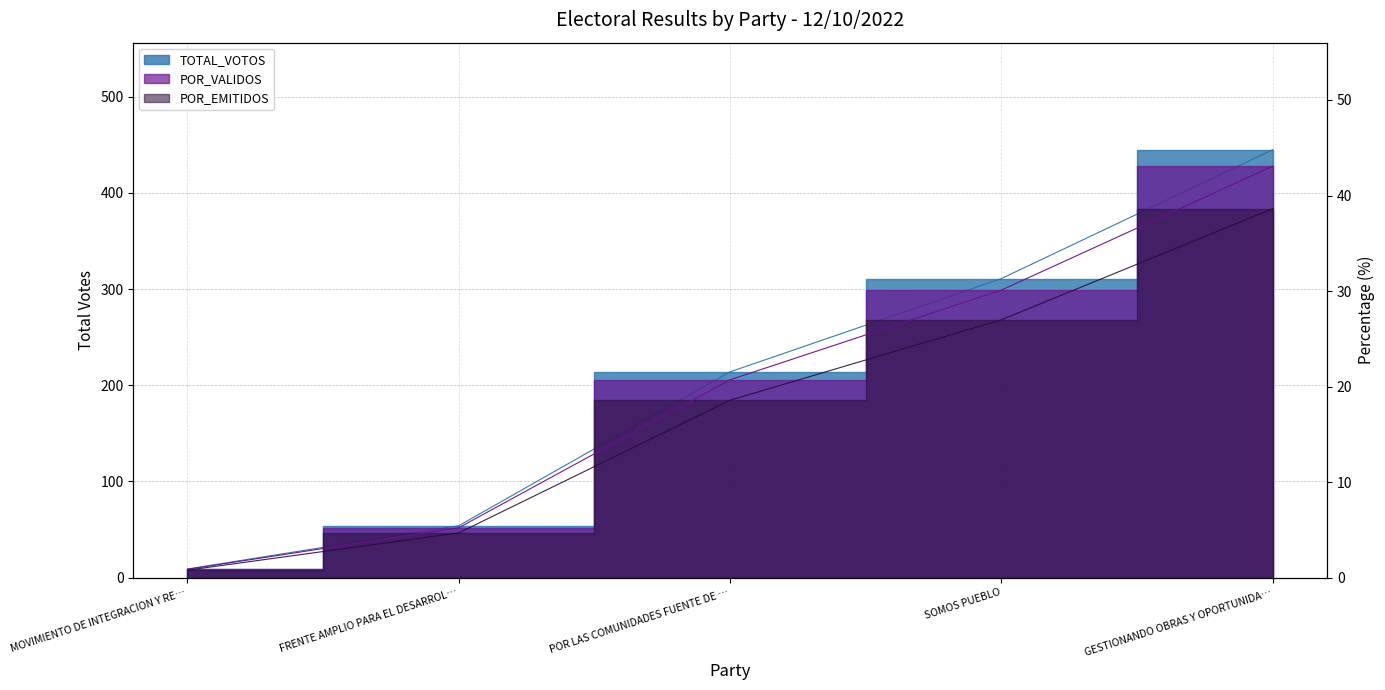

True or false: POR_VALIDOS and TOTAL_VOTOS cross at least once.

False